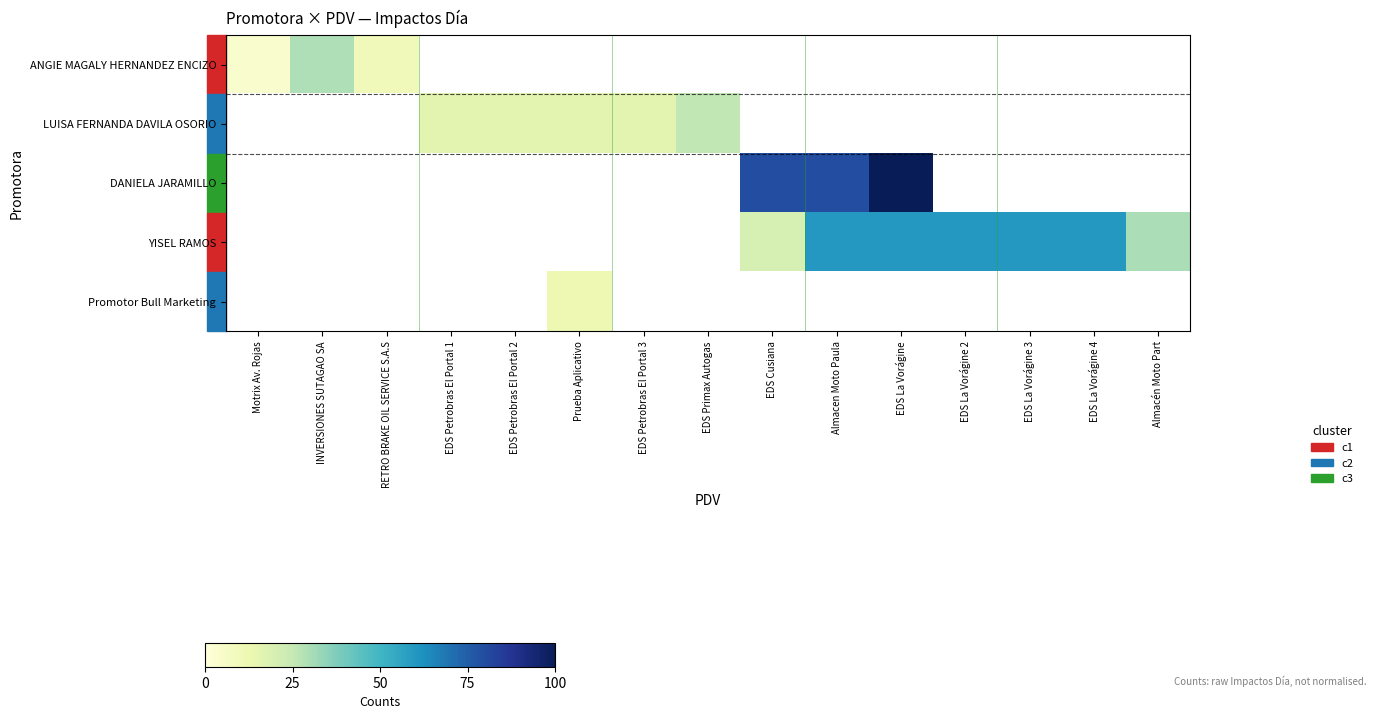

Which series changed the most between EDS Petrobras El Portal 2 and EDS Primax Autogas?

LUISA FERNANDA DAVILA OSORIO